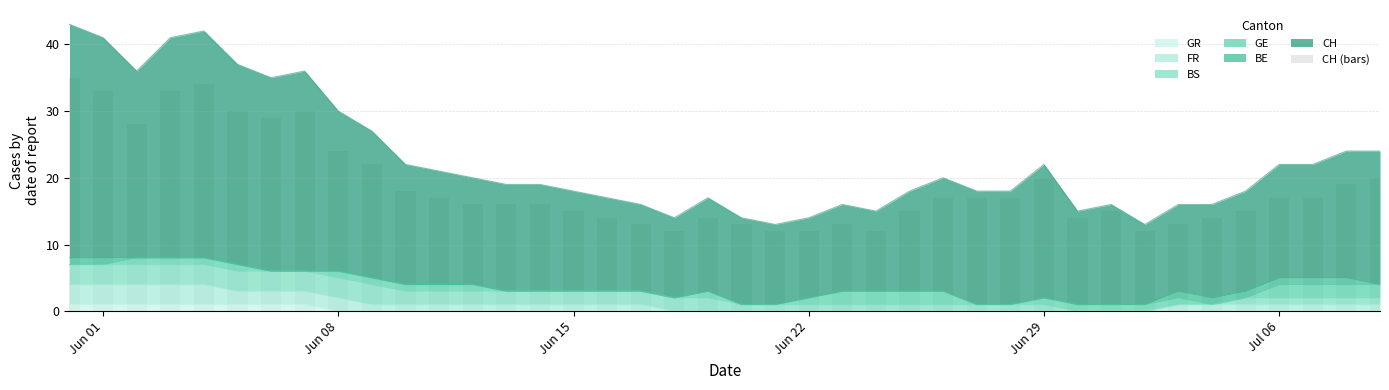

How many bars are there in total?

40